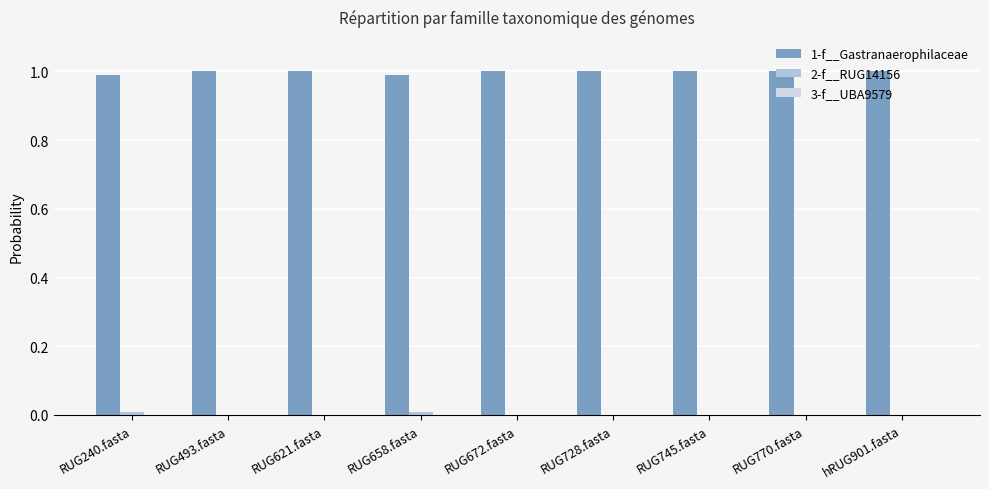

Reading left to right, list all the values displayed in this chart.

1-f__Gastranaerophilaceae: 1.0	1.0	1.0	1.0	1.0	1.0	1.0	1.0	1.0
2-f__RUG14156: 0.0	0.0	0.0	0.0	0.0	0.0	0.0	0.0	0.0
3-f__UBA9579: 0.0	0.0	0.0	0.0	0.0	0.0	0.0	0.0	0.0